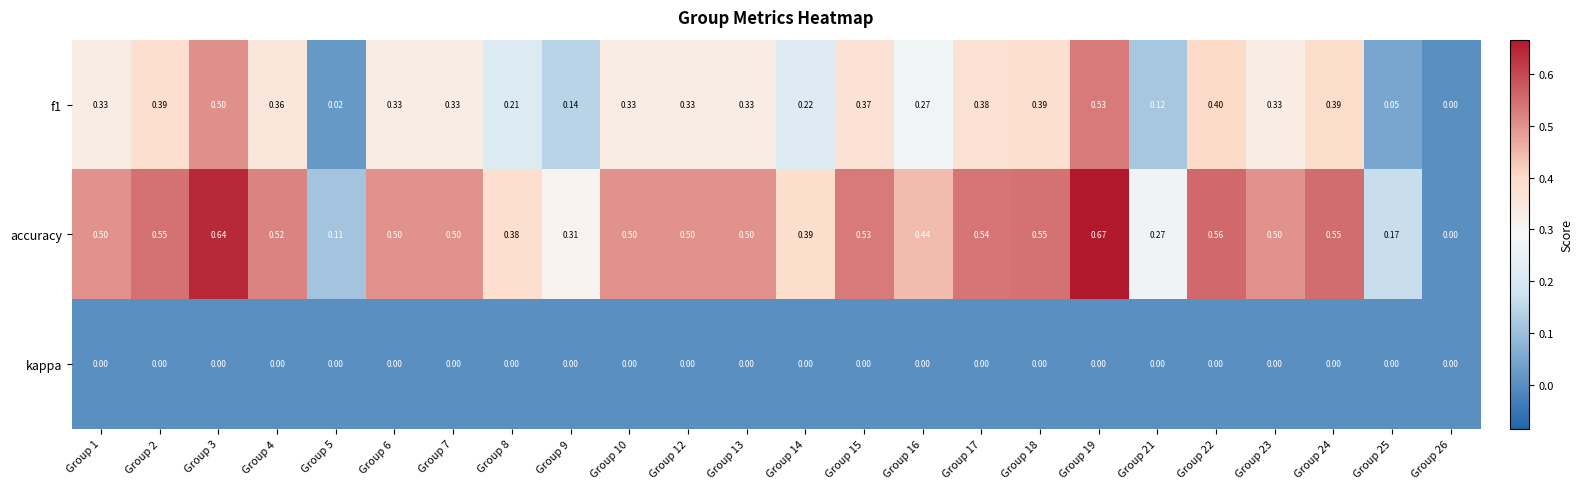

Rank the series by their maximum value, from highest to lowest.

accuracy, f1, kappa